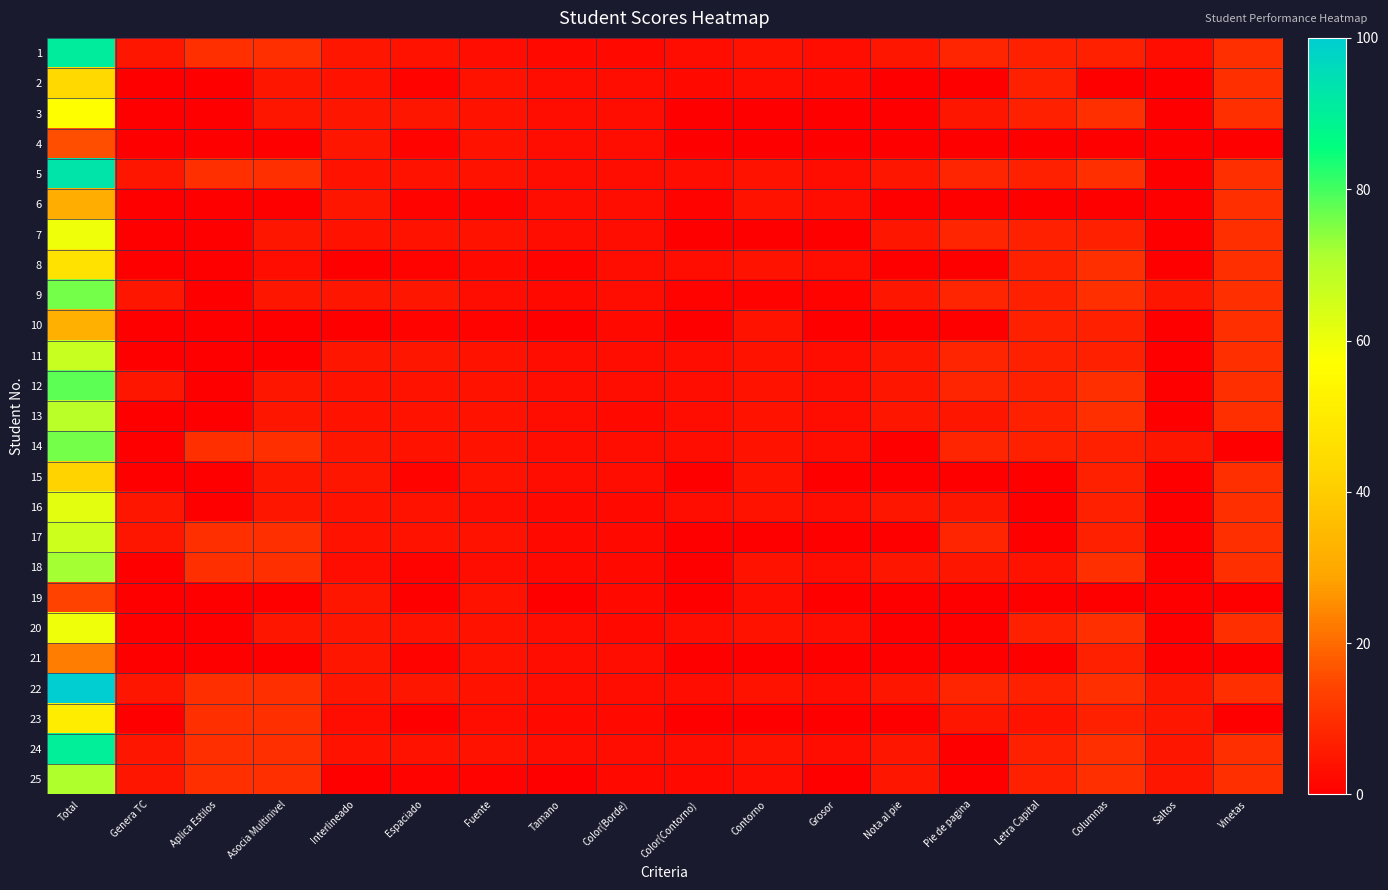

Reading left to right, extract all data points from this chart.

1: Total=91	Genera TC=5	Aplica Estilos=10	Asocia Multinivel=10	Interlineado=5	Espaciado=4	Fuente=3	Tamano=2	Color(Borde)=2	Color(Contorno)=3	Contorno=4	Grosor=3	Nota al pie=5	Pie de pagina=8	Letra Capital=7	Columnas=7	Saltos=3	Vinetas=10
2: Total=44	Genera TC=0	Aplica Estilos=0	Asocia Multinivel=5	Interlineado=4	Espaciado=1	Fuente=4	Tamano=3	Color(Borde)=3	Color(Contorno)=2	Contorno=3	Grosor=2	Nota al pie=0	Pie de pagina=0	Letra Capital=7	Columnas=0	Saltos=0	Vinetas=10
3: Total=57	Genera TC=0	Aplica Estilos=0	Asocia Multinivel=5	Interlineado=5	Espaciado=5	Fuente=4	Tamano=3	Color(Borde)=3	Color(Contorno)=0	Contorno=0	Grosor=0	Nota al pie=0	Pie de pagina=5	Letra Capital=7	Columnas=10	Saltos=0	Vinetas=10
4: Total=16	Genera TC=0	Aplica Estilos=0	Asocia Multinivel=0	Interlineado=5	Espaciado=1	Fuente=4	Tamano=3	Color(Borde)=3	Color(Contorno)=0	Contorno=0	Grosor=0	Nota al pie=0	Pie de pagina=0	Letra Capital=0	Columnas=0	Saltos=0	Vinetas=0
5: Total=93	Genera TC=5	Aplica Estilos=10	Asocia Multinivel=10	Interlineado=4	Espaciado=4	Fuente=4	Tamano=3	Color(Borde)=3	Color(Contorno)=3	Contorno=4	Grosor=3	Nota al pie=5	Pie de pagina=8	Letra Capital=7	Columnas=10	Saltos=0	Vinetas=10
6: Total=31	Genera TC=0	Aplica Estilos=0	Asocia Multinivel=0	Interlineado=5	Espaciado=1	Fuente=1	Tamano=3	Color(Borde)=3	Color(Contorno)=1	Contorno=4	Grosor=3	Nota al pie=0	Pie de pagina=0	Letra Capital=0	Columnas=0	Saltos=0	Vinetas=10
7: Total=60	Genera TC=0	Aplica Estilos=0	Asocia Multinivel=5	Interlineado=4	Espaciado=4	Fuente=4	Tamano=3	Color(Borde)=3	Color(Contorno)=0	Contorno=0	Grosor=0	Nota al pie=5	Pie de pagina=8	Letra Capital=7	Columnas=7	Saltos=0	Vinetas=10
8: Total=47	Genera TC=0	Aplica Estilos=0	Asocia Multinivel=3	Interlineado=0	Espaciado=1	Fuente=2	Tamano=1	Color(Borde)=3	Color(Contorno)=3	Contorno=4	Grosor=3	Nota al pie=0	Pie de pagina=0	Letra Capital=7	Columnas=10	Saltos=0	Vinetas=10
9: Total=76	Genera TC=5	Aplica Estilos=0	Asocia Multinivel=5	Interlineado=5	Espaciado=5	Fuente=3	Tamano=2	Color(Borde)=3	Color(Contorno)=1	Contorno=1	Grosor=1	Nota al pie=5	Pie de pagina=8	Letra Capital=7	Columnas=10	Saltos=5	Vinetas=10
10: Total=32	Genera TC=0	Aplica Estilos=0	Asocia Multinivel=0	Interlineado=0	Espaciado=1	Fuente=1	Tamano=0	Color(Borde)=2	Color(Contorno)=0	Contorno=4	Grosor=0	Nota al pie=0	Pie de pagina=0	Letra Capital=7	Columnas=7	Saltos=0	Vinetas=10
11: Total=67	Genera TC=0	Aplica Estilos=0	Asocia Multinivel=0	Interlineado=5	Espaciado=5	Fuente=4	Tamano=3	Color(Borde)=3	Color(Contorno)=3	Contorno=4	Grosor=3	Nota al pie=5	Pie de pagina=8	Letra Capital=7	Columnas=7	Saltos=0	Vinetas=10
12: Total=78	Genera TC=5	Aplica Estilos=0	Asocia Multinivel=5	Interlineado=4	Espaciado=4	Fuente=4	Tamano=3	Color(Borde)=3	Color(Contorno)=3	Contorno=4	Grosor=3	Nota al pie=5	Pie de pagina=8	Letra Capital=7	Columnas=10	Saltos=0	Vinetas=10
13: Total=69	Genera TC=0	Aplica Estilos=0	Asocia Multinivel=5	Interlineado=4	Espaciado=4	Fuente=4	Tamano=3	Color(Borde)=2	Color(Contorno)=3	Contorno=4	Grosor=3	Nota al pie=5	Pie de pagina=5	Letra Capital=7	Columnas=10	Saltos=0	Vinetas=10
14: Total=76	Genera TC=0	Aplica Estilos=10	Asocia Multinivel=10	Interlineado=5	Espaciado=4	Fuente=4	Tamano=3	Color(Borde)=3	Color(Contorno)=3	Contorno=4	Grosor=3	Nota al pie=0	Pie de pagina=8	Letra Capital=7	Columnas=7	Saltos=5	Vinetas=0
15: Total=42	Genera TC=0	Aplica Estilos=0	Asocia Multinivel=5	Interlineado=5	Espaciado=1	Fuente=4	Tamano=3	Color(Borde)=3	Color(Contorno)=0	Contorno=4	Grosor=0	Nota al pie=0	Pie de pagina=0	Letra Capital=0	Columnas=7	Saltos=0	Vinetas=10
16: Total=62	Genera TC=5	Aplica Estilos=0	Asocia Multinivel=5	Interlineado=4	Espaciado=4	Fuente=3	Tamano=2	Color(Borde)=2	Color(Contorno)=3	Contorno=4	Grosor=3	Nota al pie=5	Pie de pagina=5	Letra Capital=0	Columnas=7	Saltos=0	Vinetas=10
17: Total=66	Genera TC=5	Aplica Estilos=10	Asocia Multinivel=10	Interlineado=4	Espaciado=4	Fuente=4	Tamano=2	Color(Borde)=2	Color(Contorno)=0	Contorno=0	Grosor=0	Nota al pie=0	Pie de pagina=8	Letra Capital=0	Columnas=7	Saltos=0	Vinetas=10
18: Total=72	Genera TC=0	Aplica Estilos=10	Asocia Multinivel=10	Interlineado=3	Espaciado=1	Fuente=3	Tamano=2	Color(Borde)=2	Color(Contorno)=0	Contorno=4	Grosor=3	Nota al pie=5	Pie de pagina=5	Letra Capital=4	Columnas=10	Saltos=0	Vinetas=10
19: Total=14	Genera TC=0	Aplica Estilos=0	Asocia Multinivel=0	Interlineado=5	Espaciado=0	Fuente=4	Tamano=0	Color(Borde)=2	Color(Contorno)=0	Contorno=3	Grosor=0	Nota al pie=0	Pie de pagina=0	Letra Capital=0	Columnas=0	Saltos=0	Vinetas=0
20: Total=60	Genera TC=0	Aplica Estilos=0	Asocia Multinivel=5	Interlineado=5	Espaciado=4	Fuente=4	Tamano=3	Color(Borde)=2	Color(Contorno)=3	Contorno=4	Grosor=3	Nota al pie=0	Pie de pagina=0	Letra Capital=7	Columnas=10	Saltos=0	Vinetas=10
21: Total=23	Genera TC=0	Aplica Estilos=0	Asocia Multinivel=0	Interlineado=5	Espaciado=1	Fuente=4	Tamano=3	Color(Borde)=3	Color(Contorno)=0	Contorno=0	Grosor=0	Nota al pie=0	Pie de pagina=0	Letra Capital=0	Columnas=7	Saltos=0	Vinetas=0
22: Total=100	Genera TC=5	Aplica Estilos=10	Asocia Multinivel=10	Interlineado=5	Espaciado=5	Fuente=4	Tamano=3	Color(Borde)=3	Color(Contorno)=3	Contorno=4	Grosor=3	Nota al pie=5	Pie de pagina=8	Letra Capital=7	Columnas=10	Saltos=5	Vinetas=10
23: Total=51	Genera TC=0	Aplica Estilos=10	Asocia Multinivel=10	Interlineado=3	Espaciado=0	Fuente=3	Tamano=2	Color(Borde)=2	Color(Contorno)=0	Contorno=0	Grosor=0	Nota al pie=0	Pie de pagina=5	Letra Capital=4	Columnas=7	Saltos=5	Vinetas=0
24: Total=90	Genera TC=5	Aplica Estilos=10	Asocia Multinivel=10	Interlineado=4	Espaciado=4	Fuente=4	Tamano=3	Color(Borde)=3	Color(Contorno)=3	Contorno=4	Grosor=3	Nota al pie=5	Pie de pagina=0	Letra Capital=7	Columnas=10	Saltos=5	Vinetas=10
25: Total=71	Genera TC=5	Aplica Estilos=10	Asocia Multinivel=10	Interlineado=0	Espaciado=1	Fuente=1	Tamano=0	Color(Borde)=2	Color(Contorno)=2	Contorno=3	Grosor=0	Nota al pie=5	Pie de pagina=0	Letra Capital=7	Columnas=10	Saltos=5	Vinetas=10